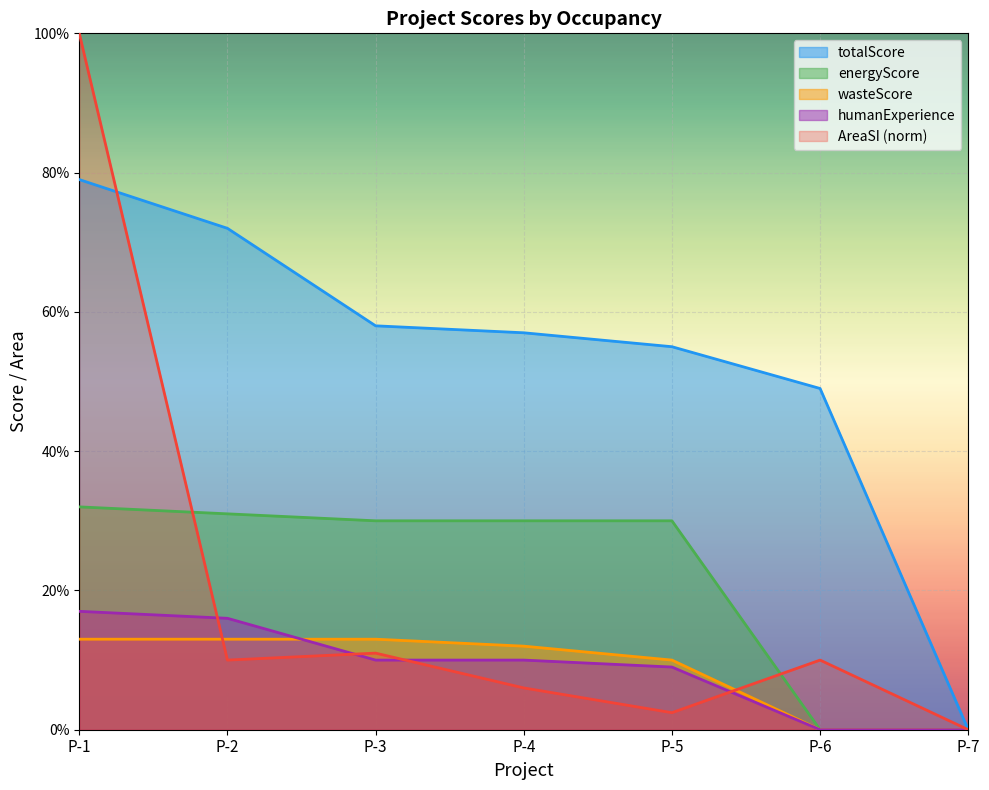

Between P-3 and P-6, which series saw the biggest shift?

energyScore